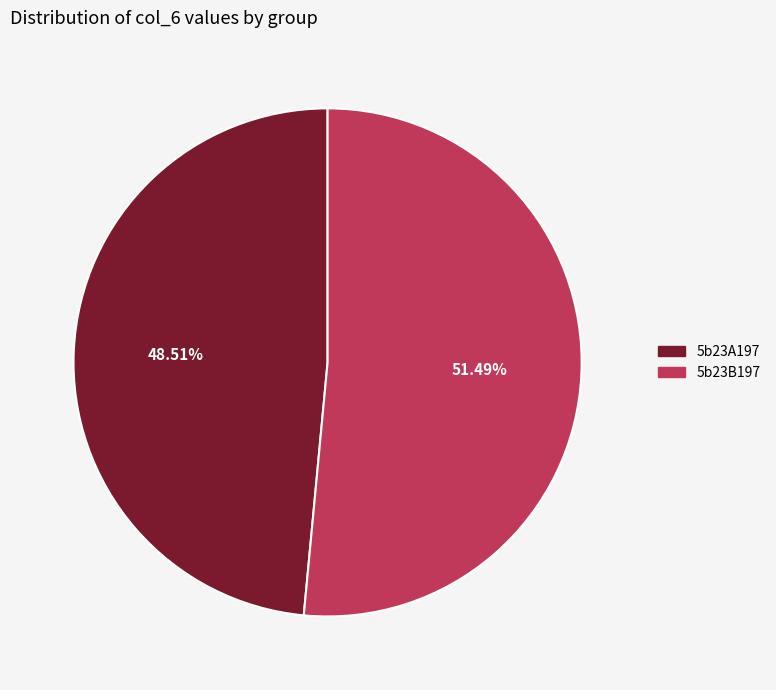

What percentage do 5b23A197 and 5b23B197 together represent?

100.0%